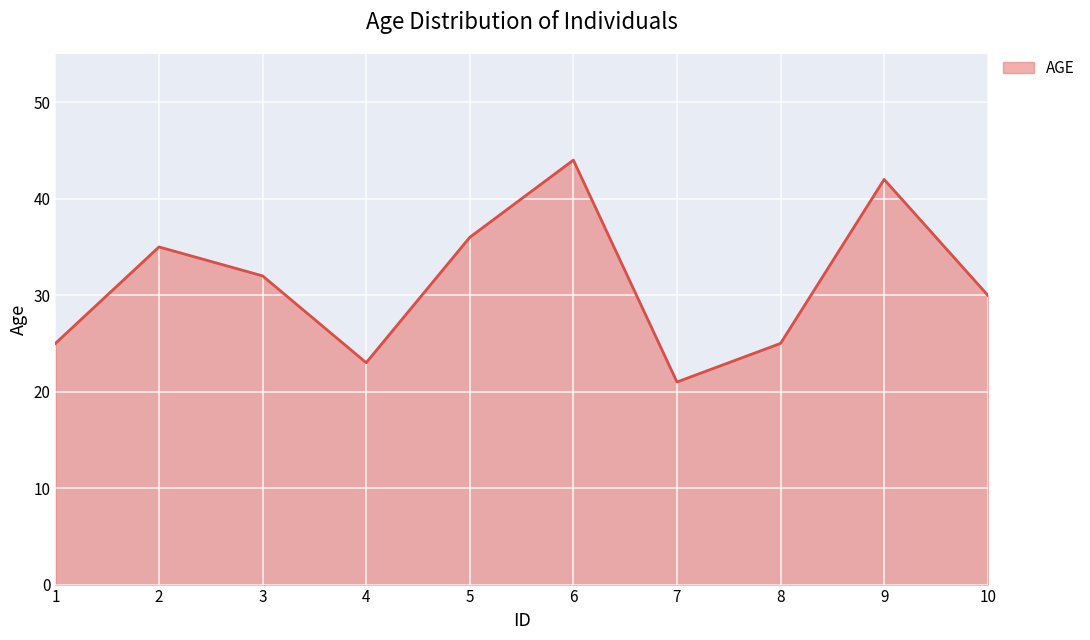

How many categories are shown in the chart?

10